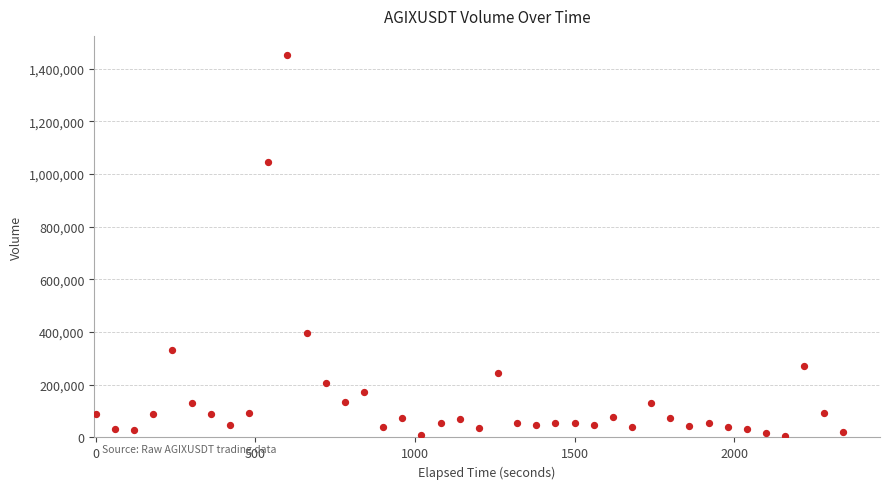

What is the range of Y values (max minus min)?

1447377